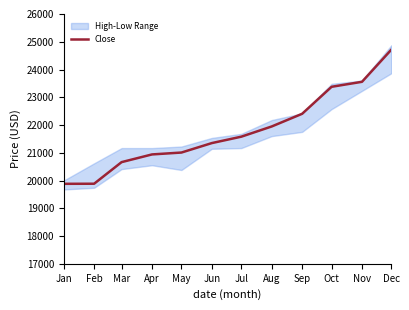

The value at Oct is 23377.2. True or false?

True